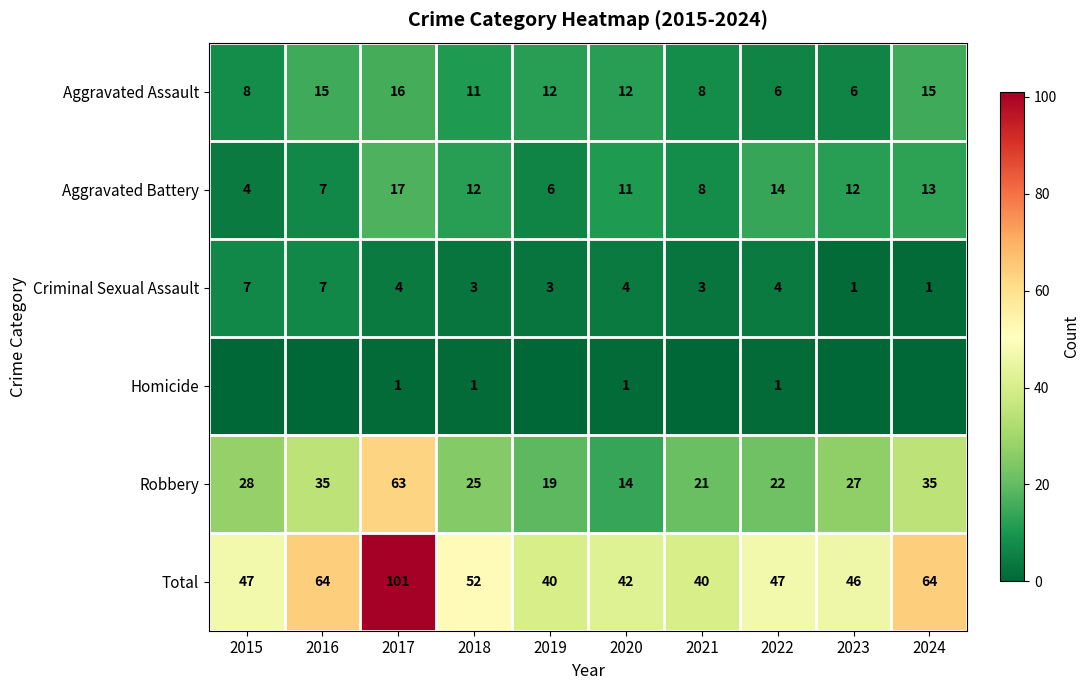

What is the lowest value of the Aggravated Battery series?

4